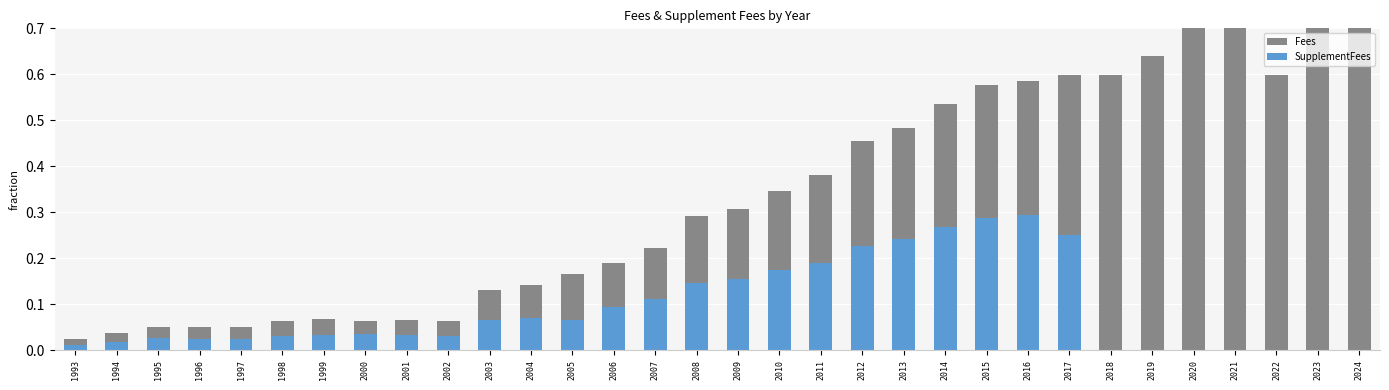

True or false: Fees has a value of 0.0 at 1993.

True